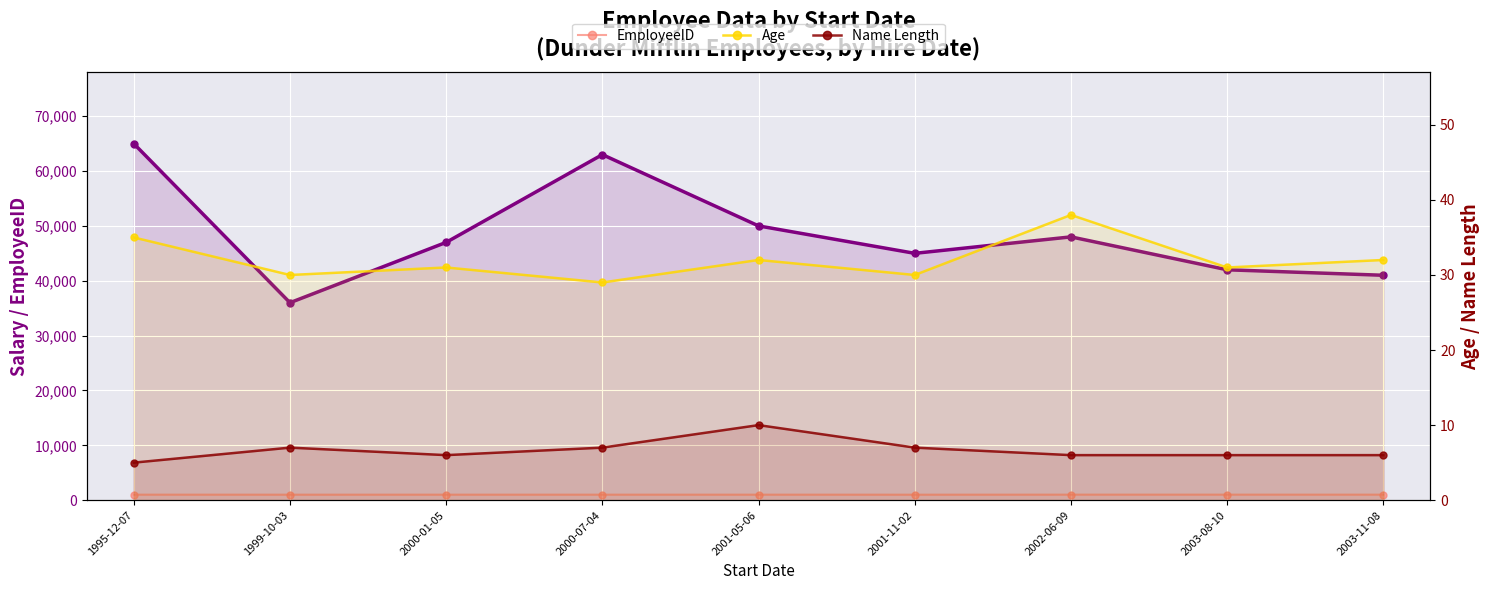

What is the difference between the maximum and minimum values in the Age series?

9